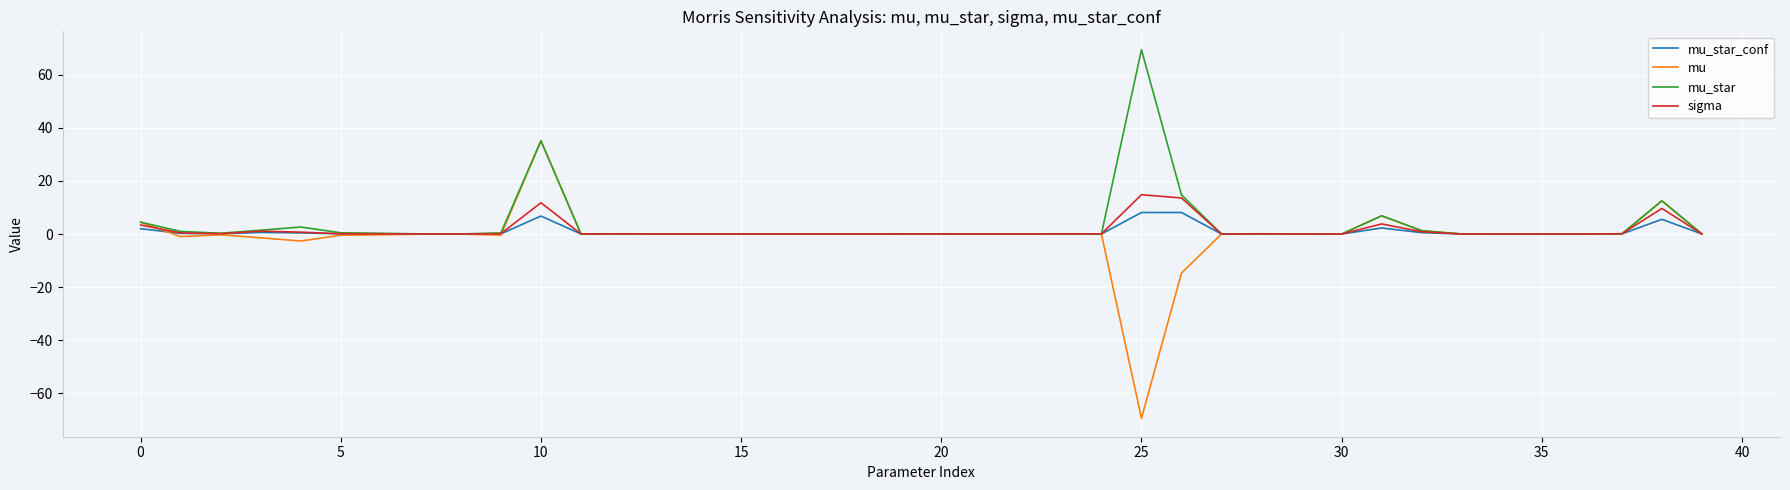

Which series has the widest spread of values?

mu